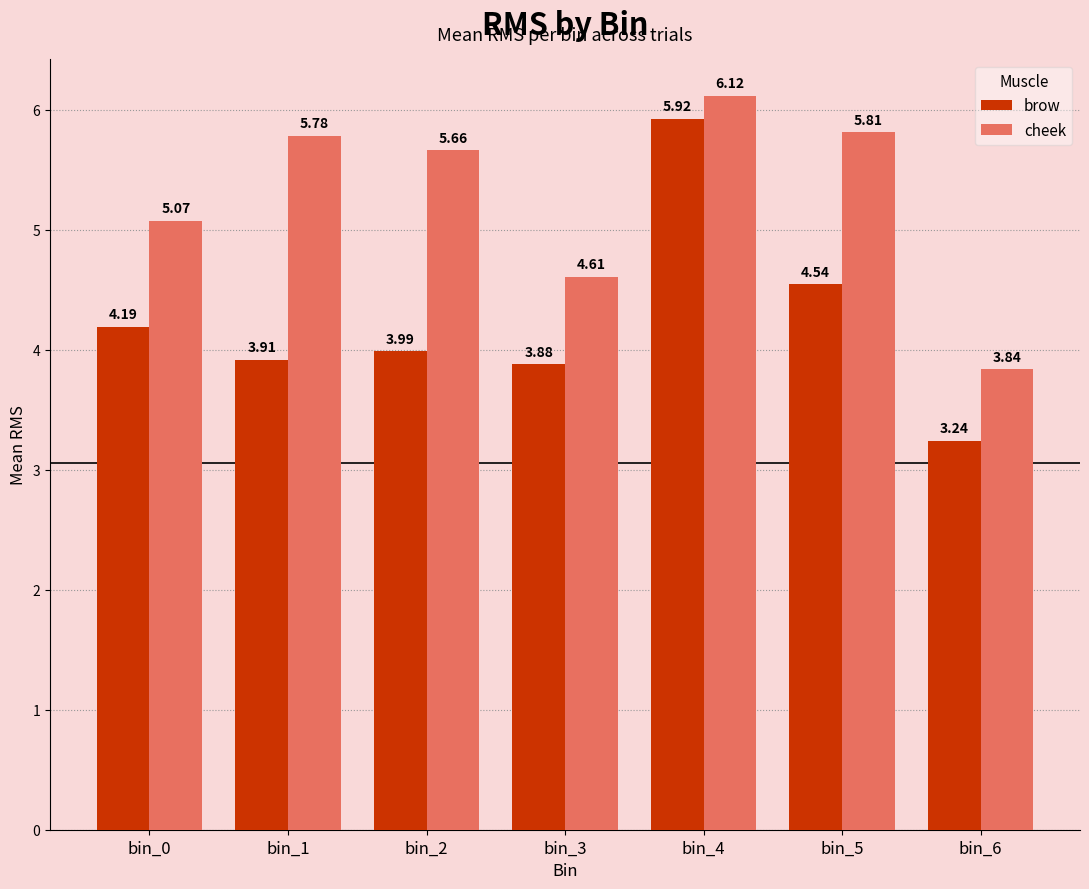

Rank the series at bin_1 from highest to lowest value.

cheek, brow